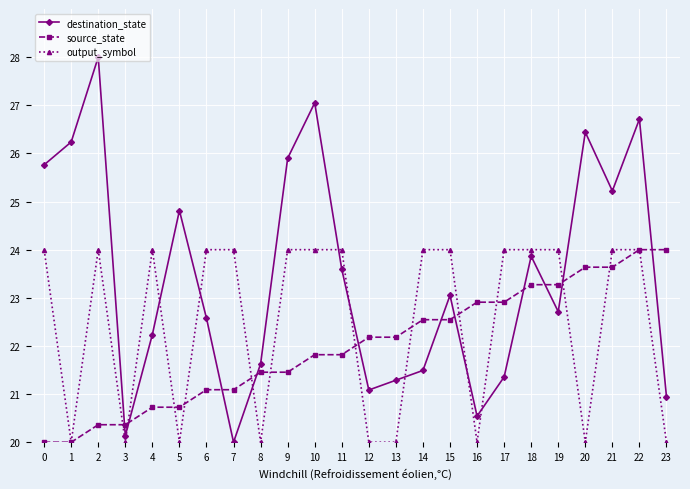

At which category does output_symbol reach its first local peak?

2